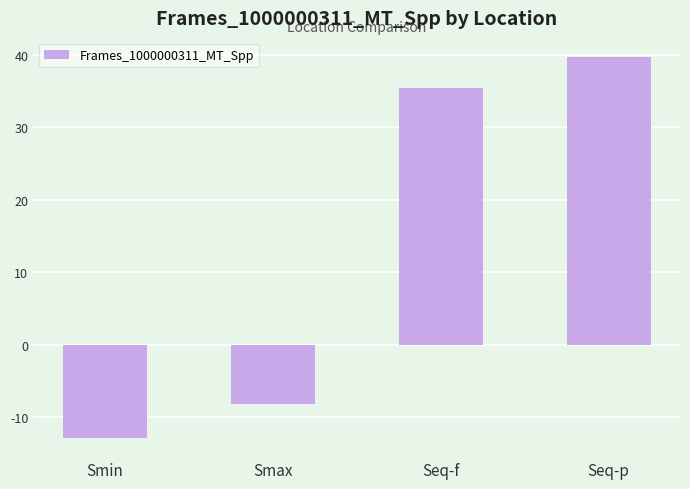

What is the change in value from Smax to Seq-p?

+47.9